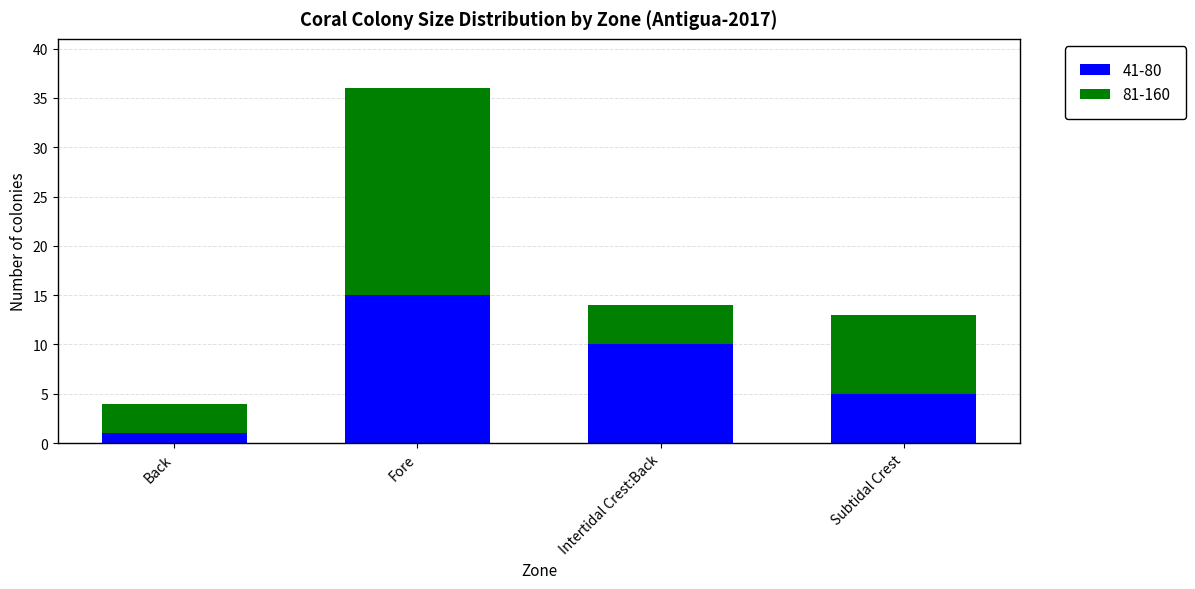

What are all the series names shown in the legend?

41-80, 81-160